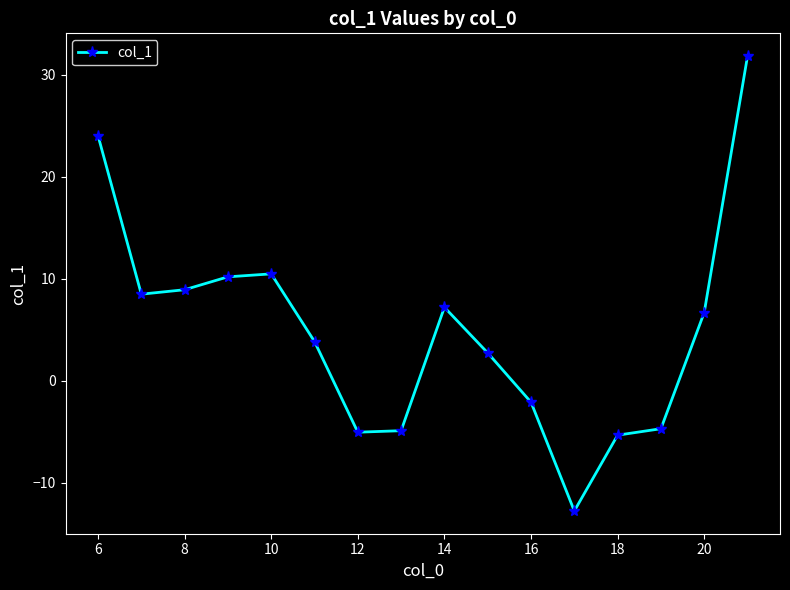

What is the value of the 15th point from the left?

6.7